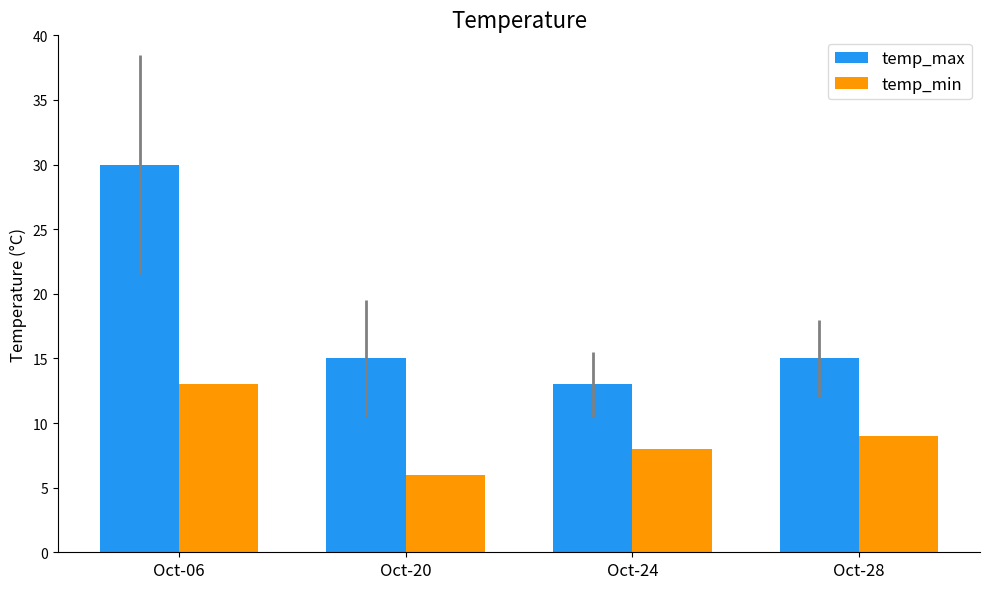

How many categories are shown in the chart?

4